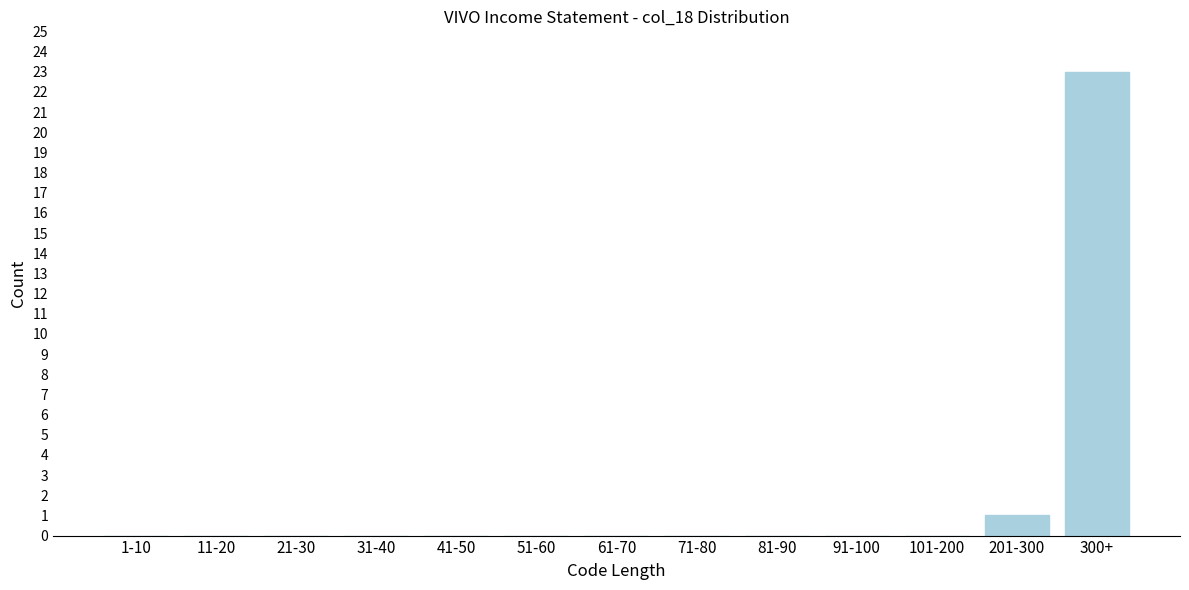

Reading left to right, list all the values displayed in this chart.

1-10=0	11-20=0	21-30=0	31-40=0	41-50=0	51-60=0	61-70=0	71-80=0	81-90=0	91-100=0	101-200=0	201-300=1	300+=23